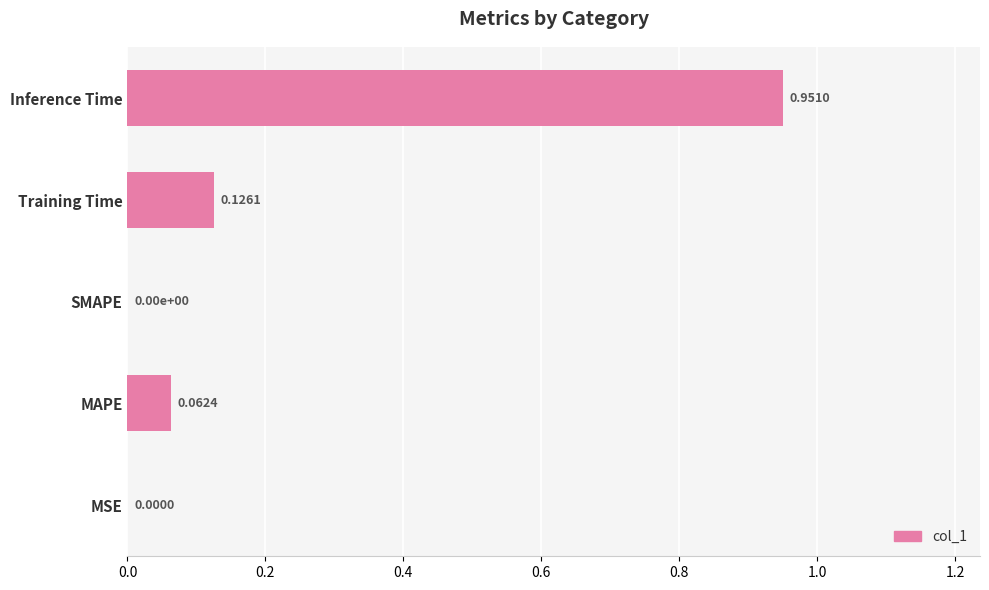

What is the change in value from SMAPE to Training Time?

+0.1